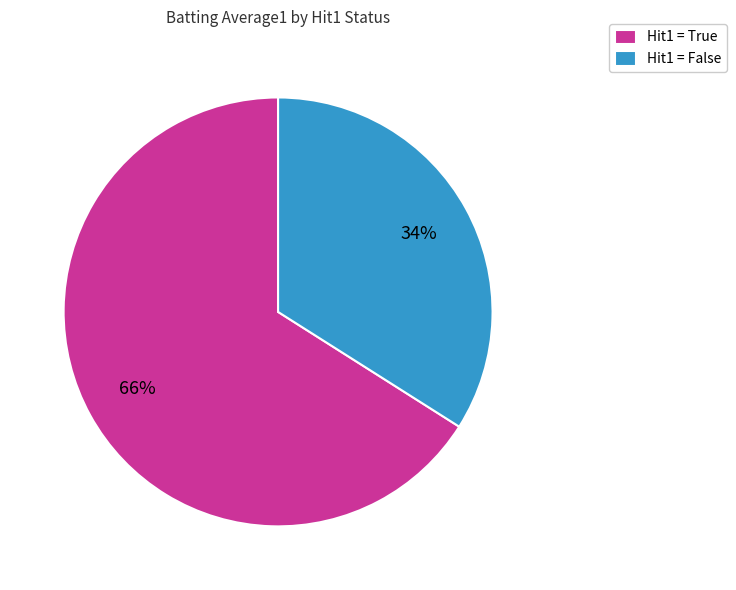

The Hit1 = True slice represents 66% of the pie. True or false?

True